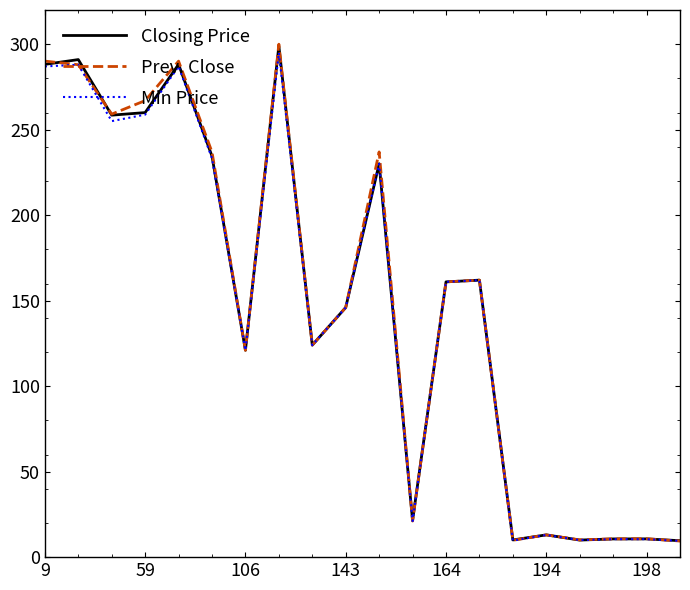

What is the minimum value shown in the chart?

9.4